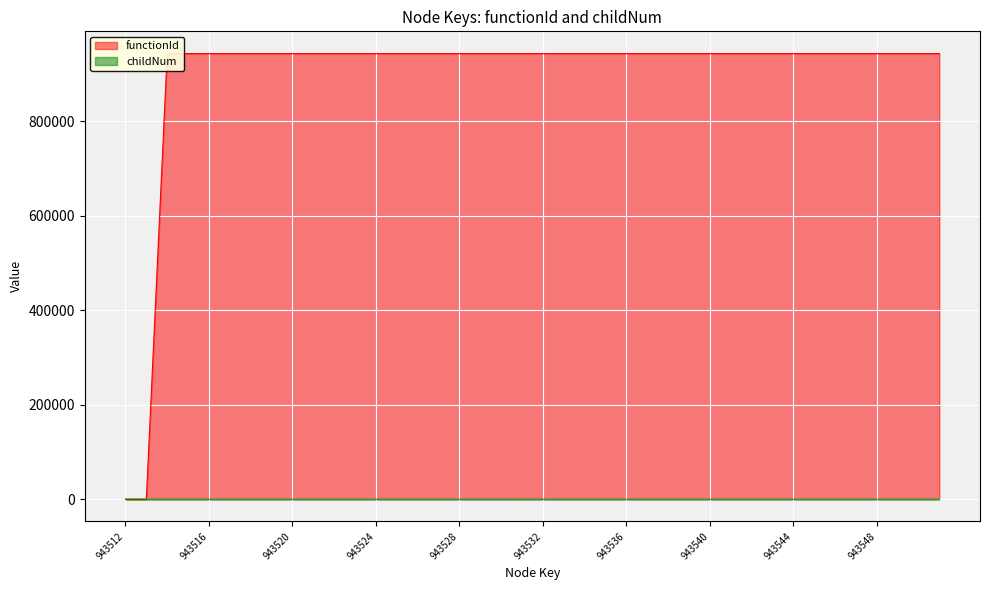

What is the value of the functionId point at the 5th from the left?

943513